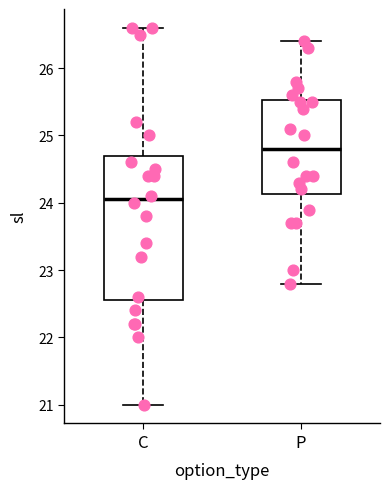

Reading left to right, read every box against the y-axis: the position of its median line, the range the box covers, and the ends of its whiskers. The values are not printed on the chart, so give them approximately, as read against the axis.

C: median 24.1, box 22.6 to 24.7, whiskers 21.0 to 26.6
P: median 24.8, box 24.1 to 25.5, whiskers 22.8 to 26.4